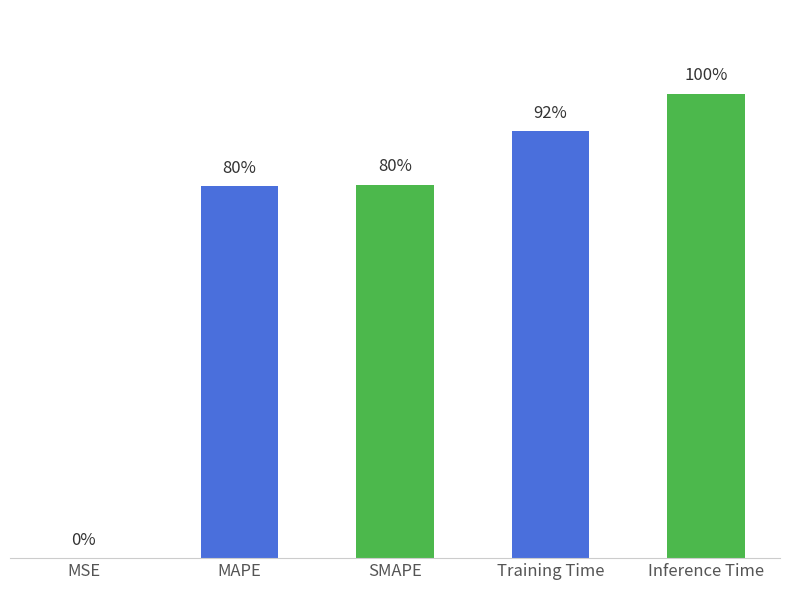

At which label is the value closest to 0?

MSE